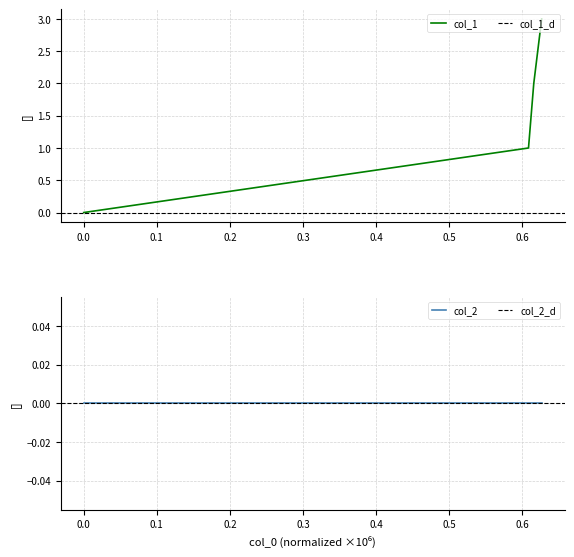

True or false: col_1 has more than 0 points higher than both neighbors.

False